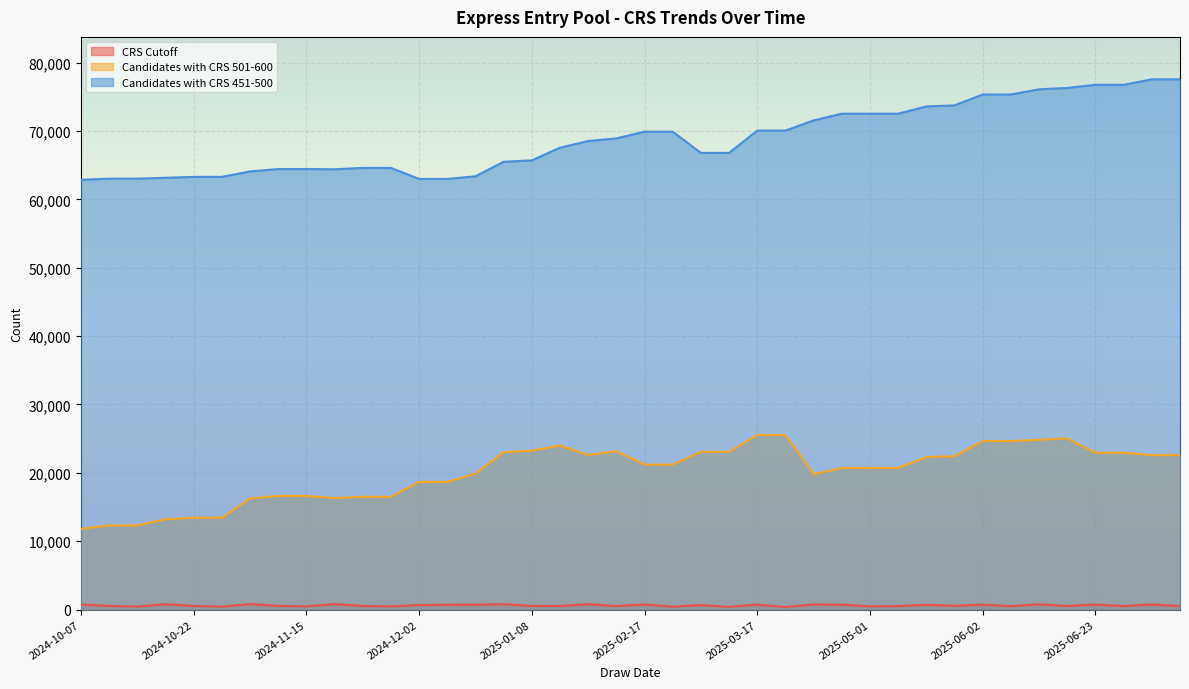

At how many categories does at least one series exceed 51979?

40